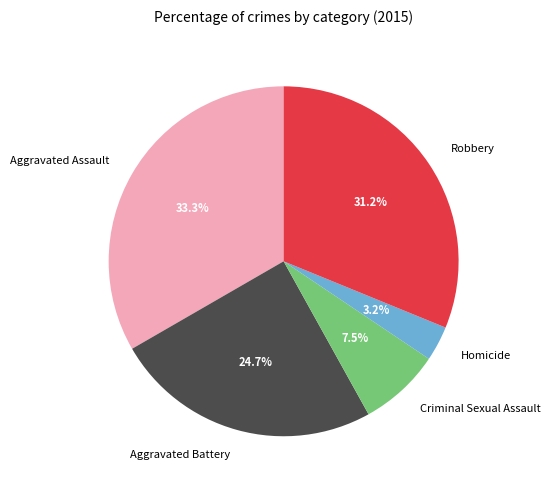

What is the ratio of the value at Aggravated Assault to the value at Robbery?

1.1